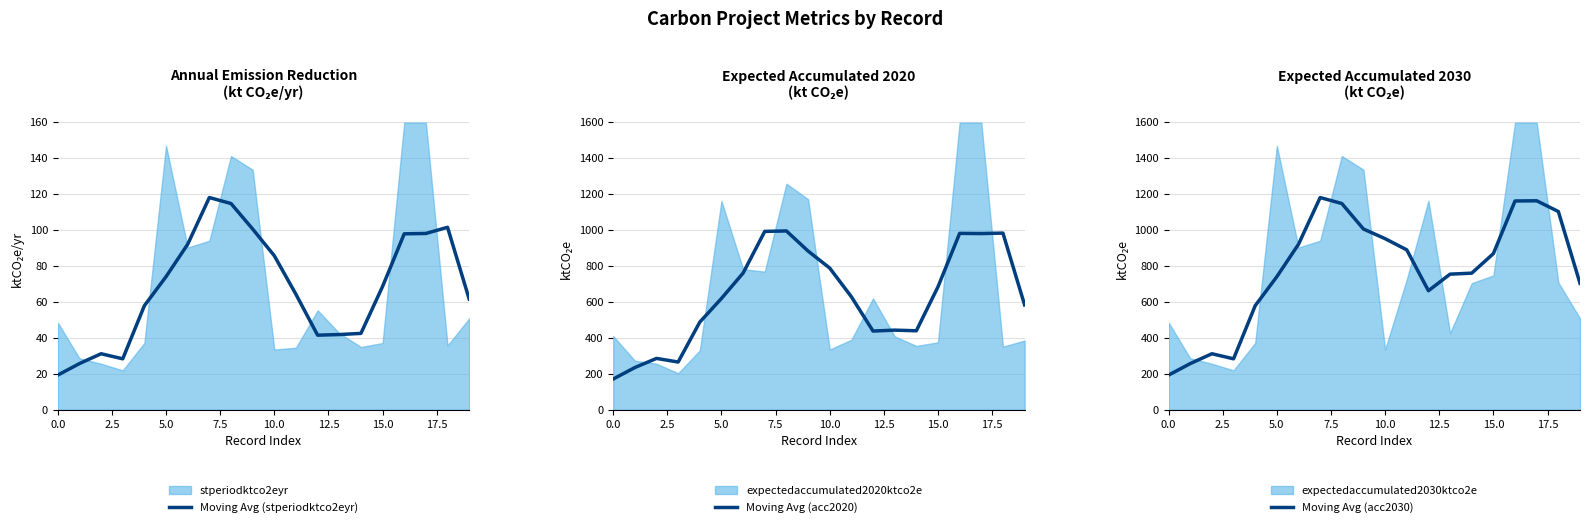

What is the total value across all series at 17?

2240.3